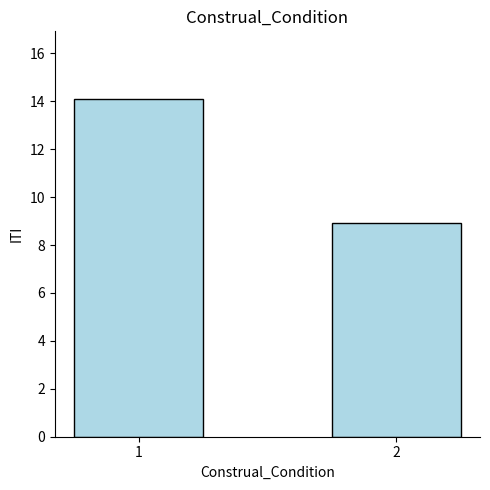

List the labels in order of value, smallest first.

2, 1